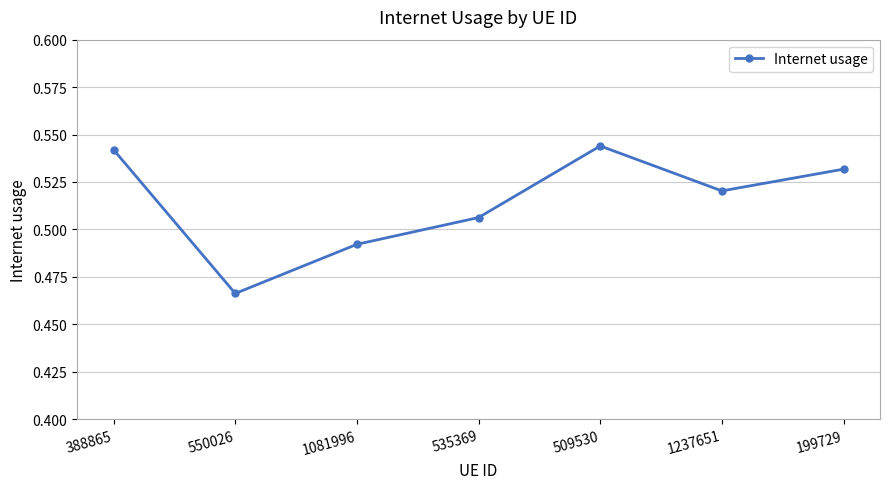

Rank the categories by value from lowest to highest.

550026, 1081996, 535369, 1237651, 199729, 388865, 509530